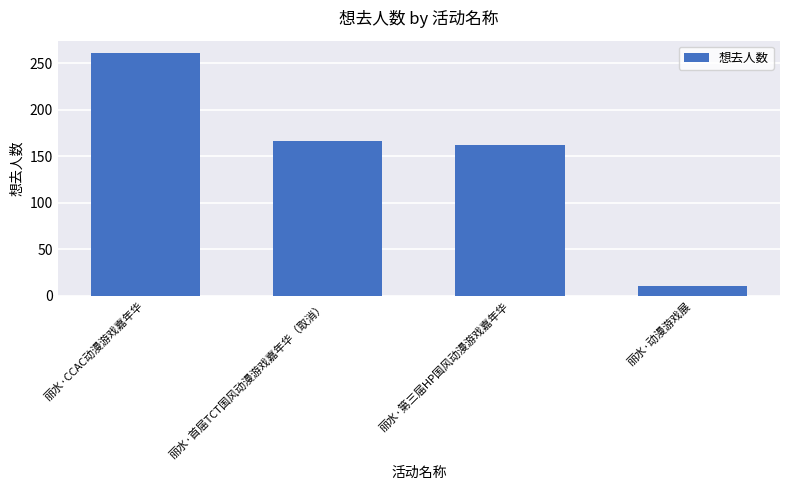

Does the chart contain stacked bars?

No